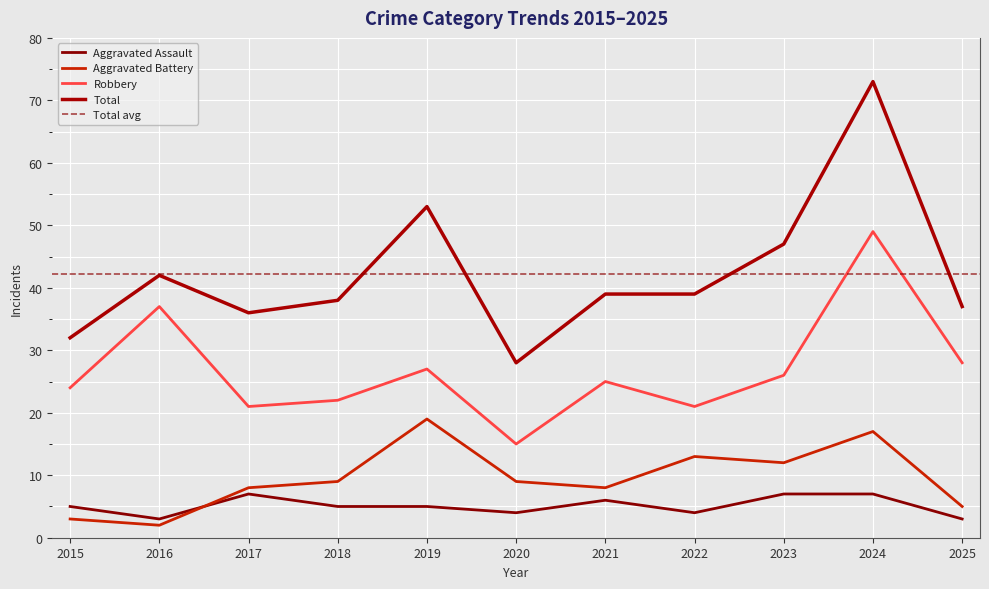

How many lines are shown in the chart?

4